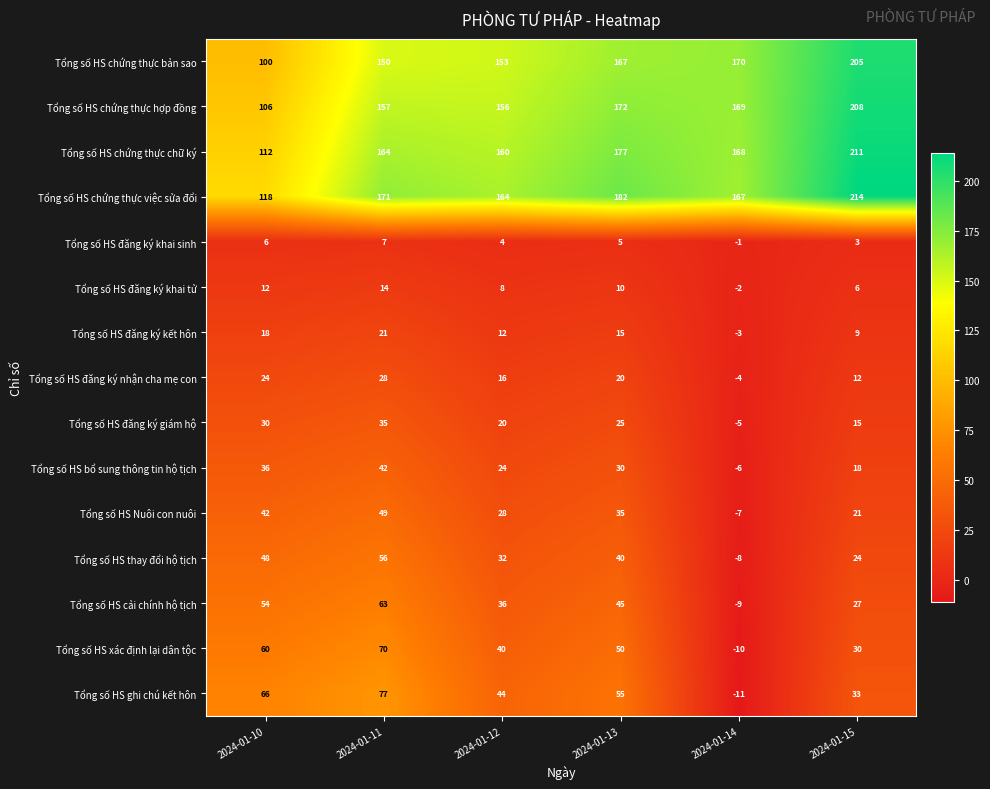

What is the difference between the Tổng số HS thay đổi hộ tịch values at 2024-01-10 and 2024-01-11?

8